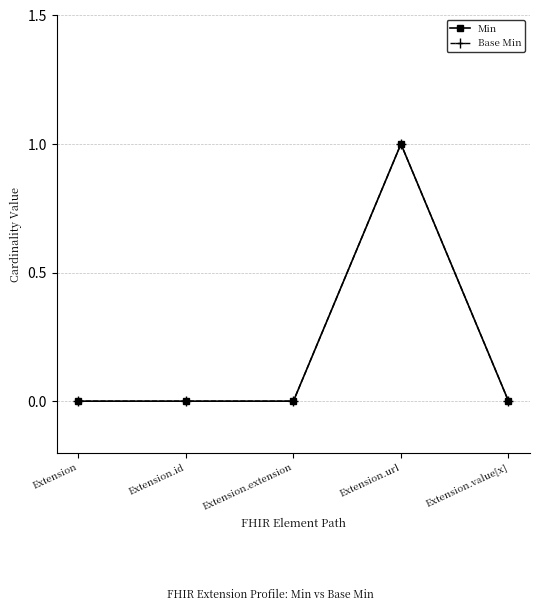

At how many categories does at least one series exceed 0?

1